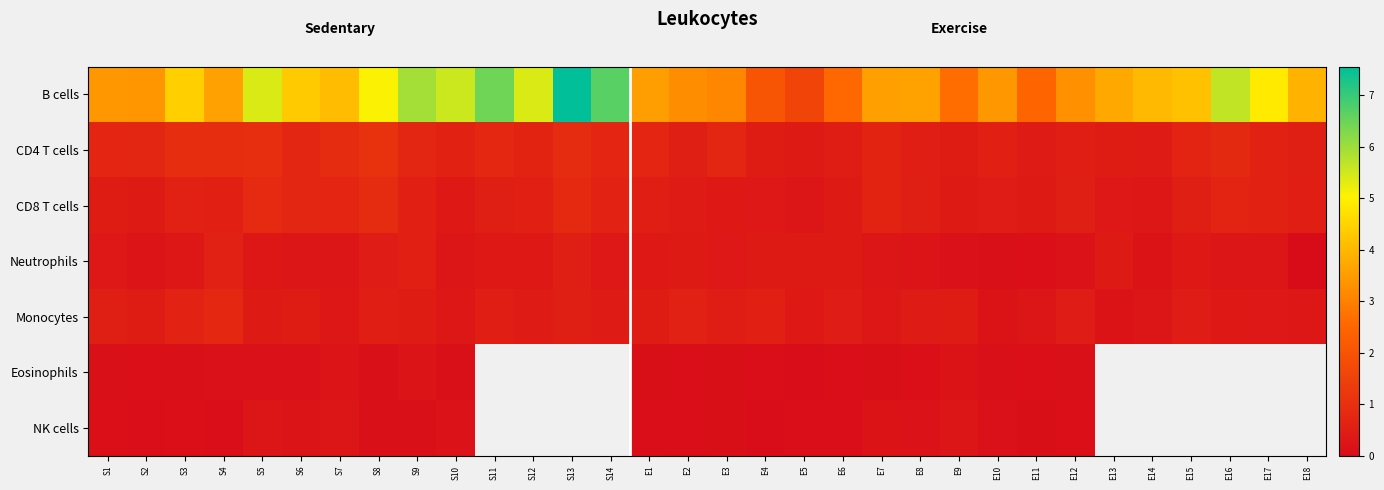

What is the sum of the B cells values at E14 and E13?

7.7